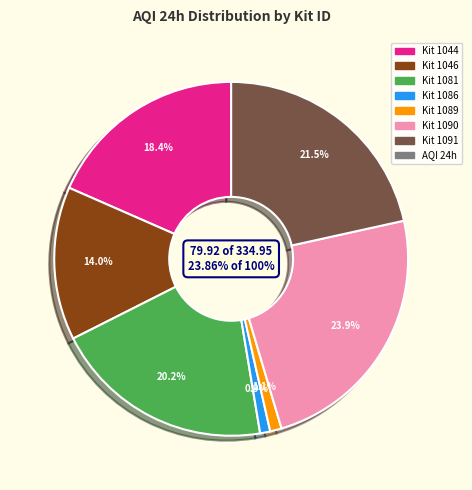

Which category has the smallest portion of the pie?

1086